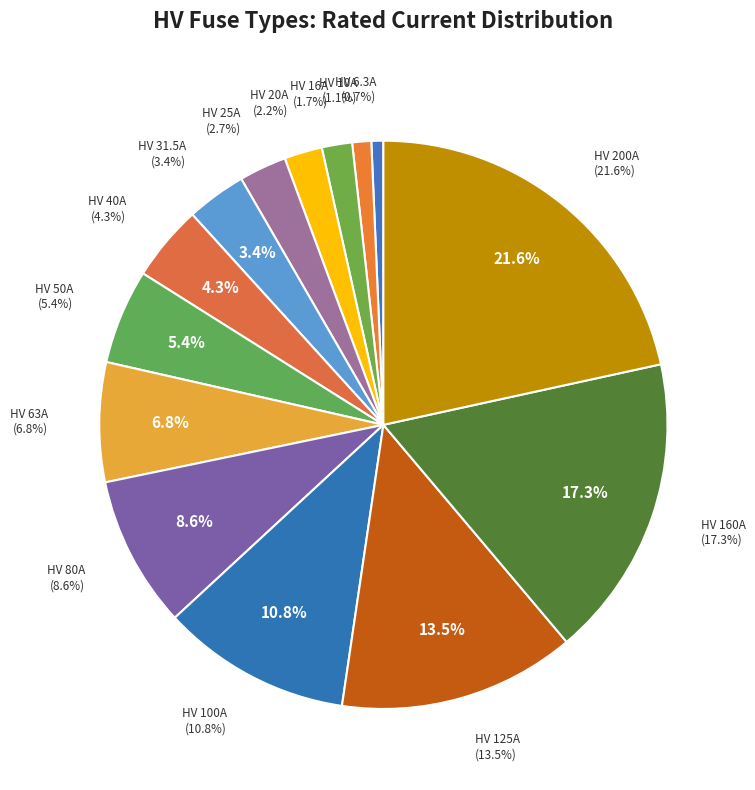

Does HV 160A account for over 50% of the chart?

No